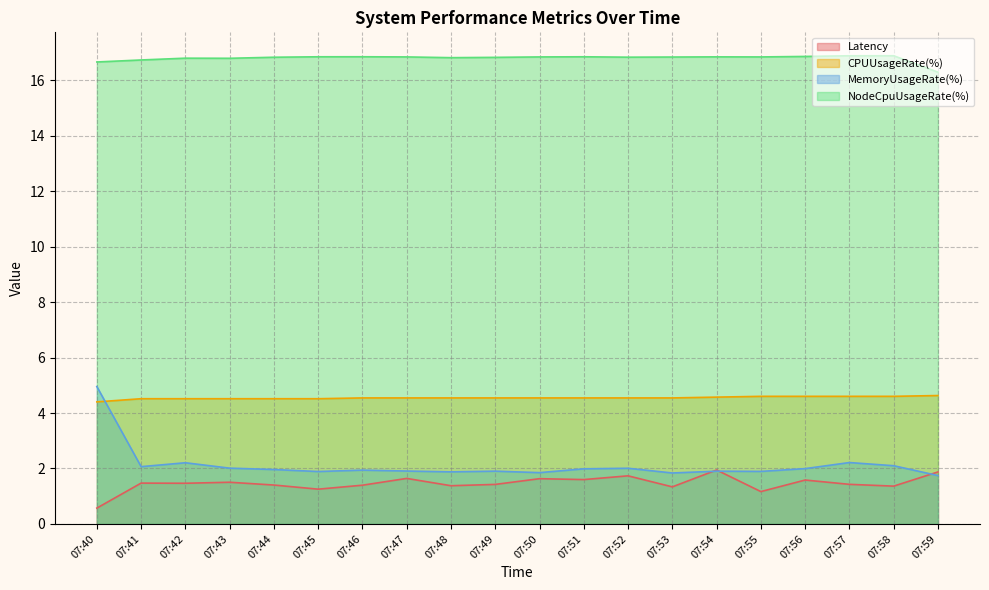

What is the maximum value shown in the chart?

16.9